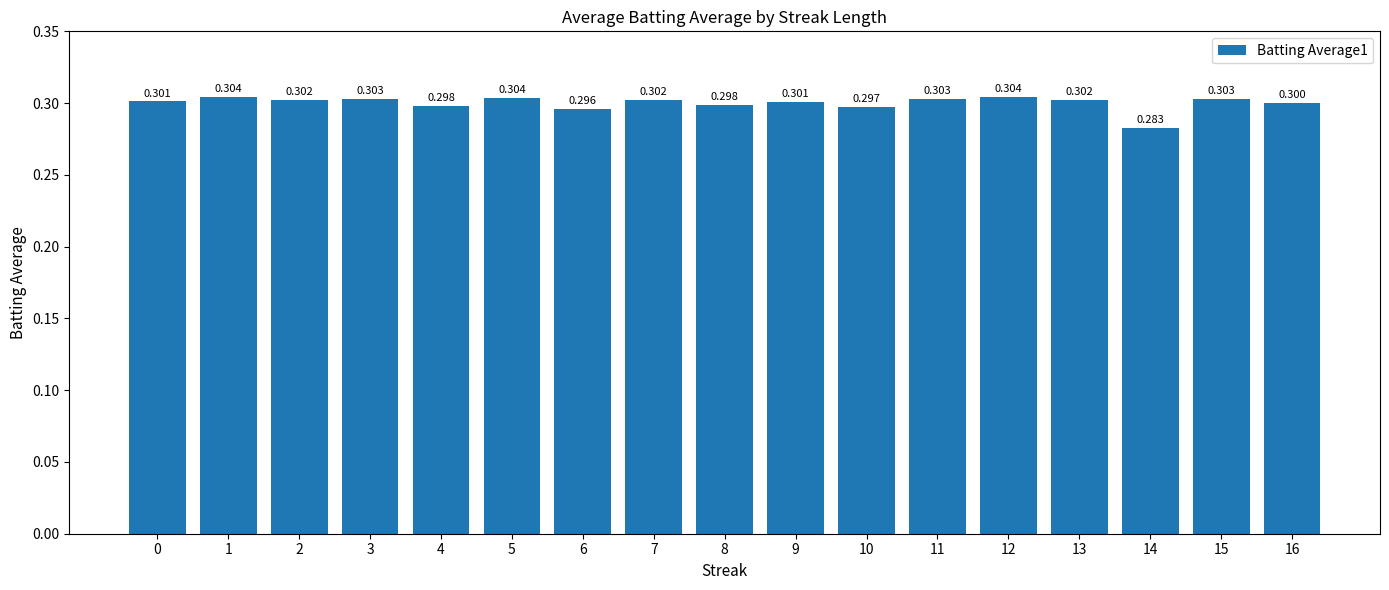

What is the value of the 1st bar from the left?

0.3